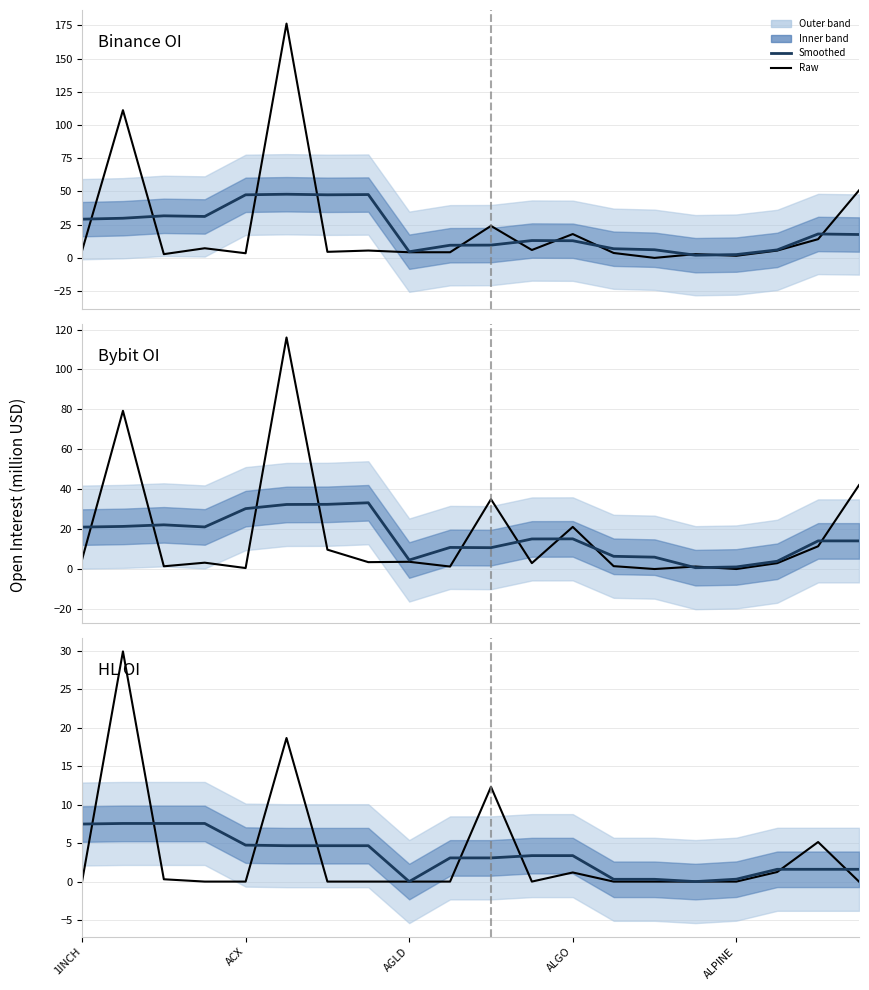

What is the label of the 15th point from the left?

14